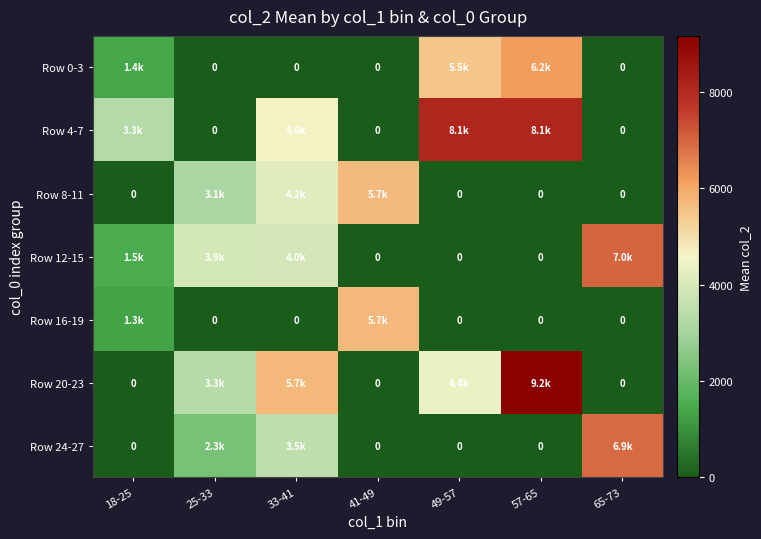

Is the value of Row 16-19 at 18-25 greater than the value of Row 20-23 at 49-57?

No